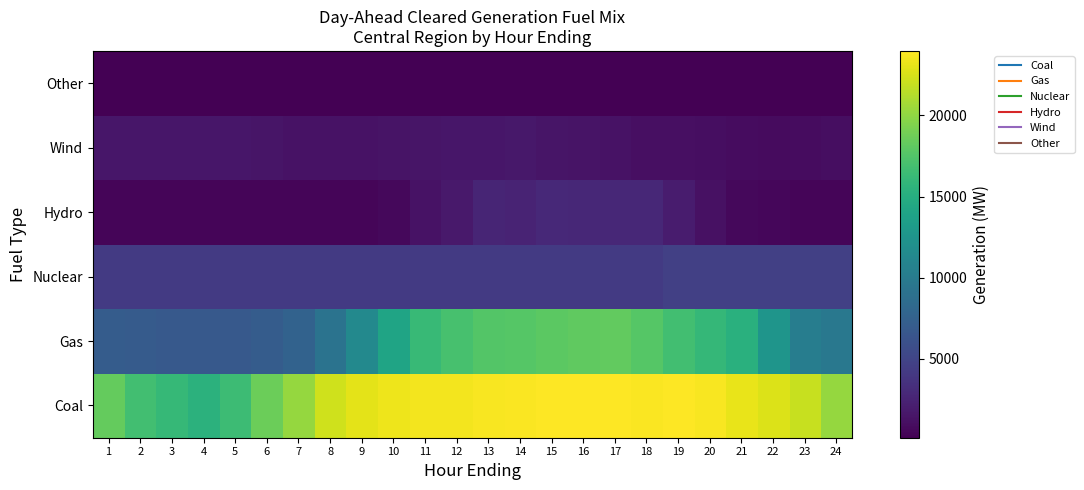

How many distinct data groups are displayed?

6